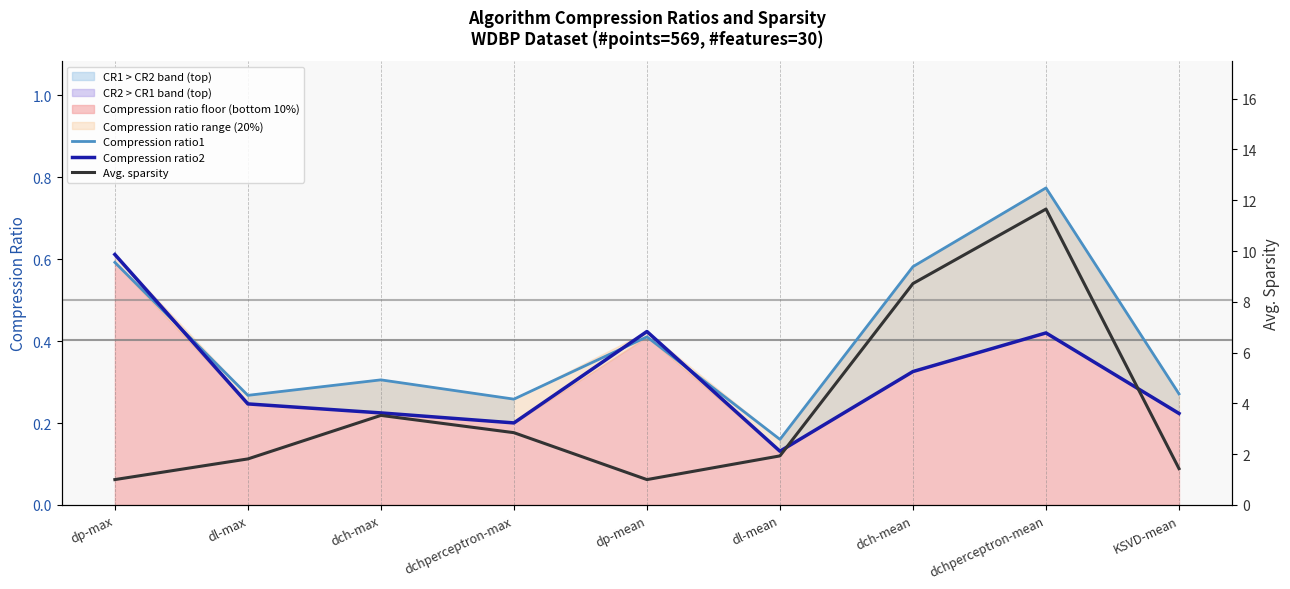

Which series changed the most between dch-max and dchperceptron-max?

Avg. sparsity